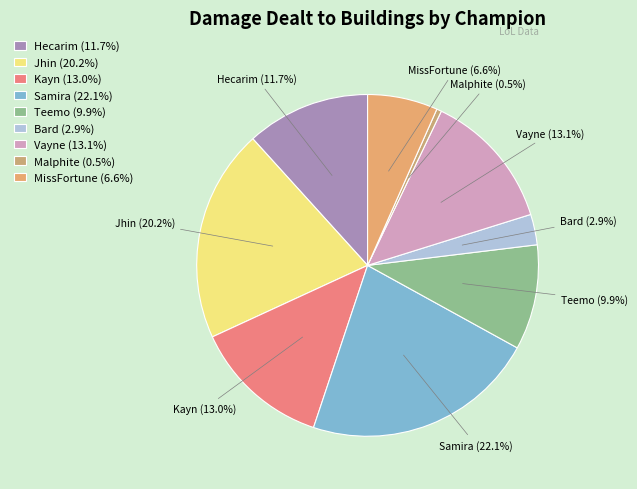

How many segments does this pie chart have?

9